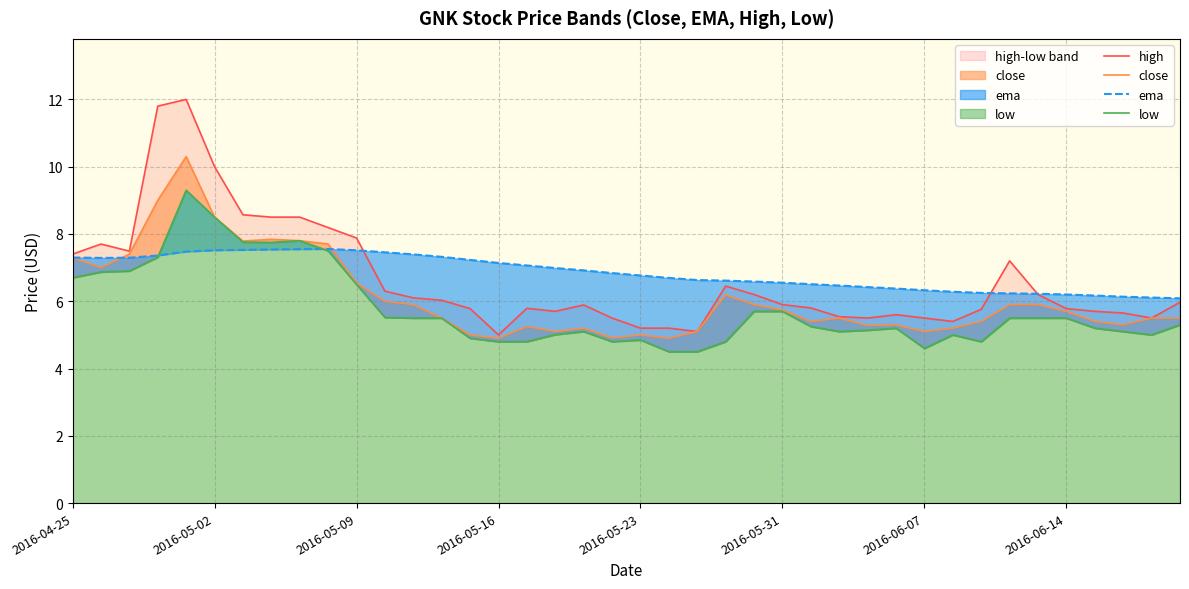

What is the difference between the highest and lowest values at 39?

0.8